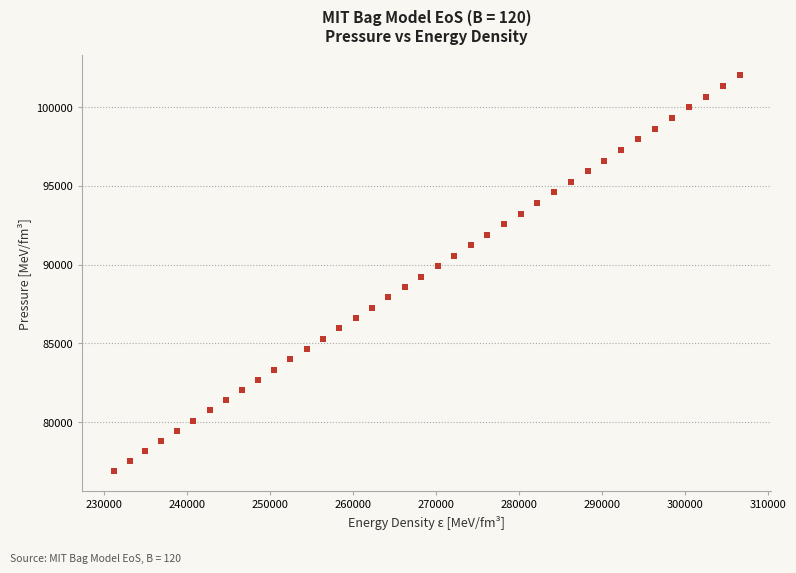

What is the range of Y values (max minus min)?

25142.2